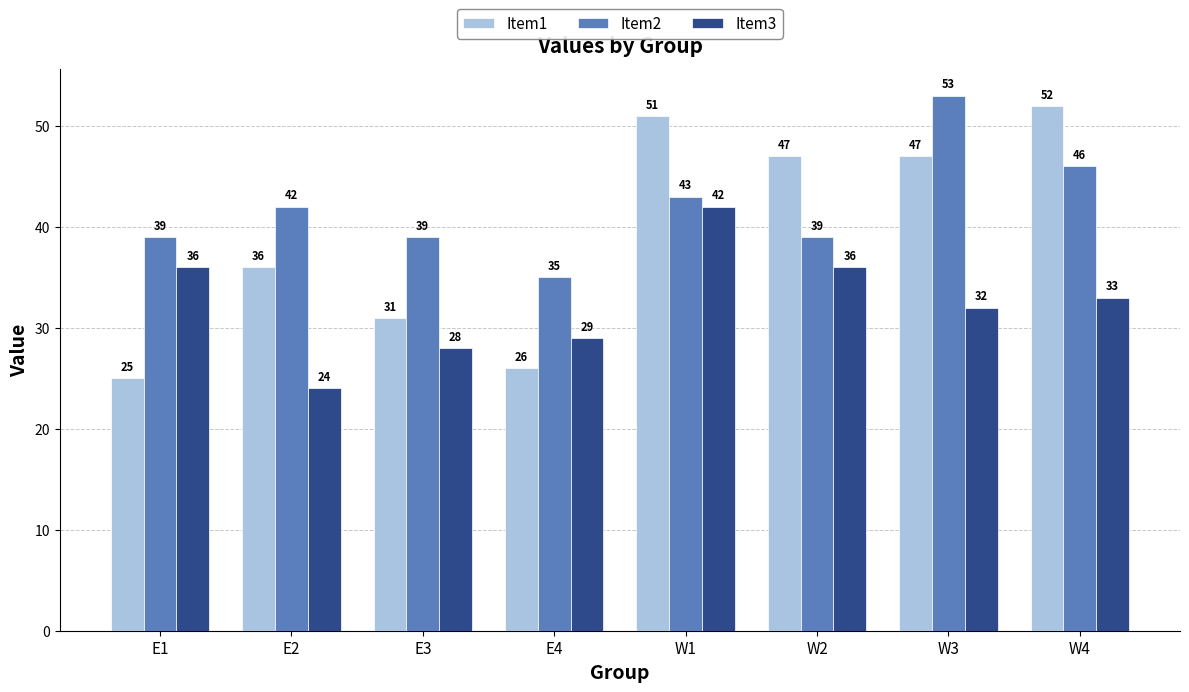

Which series has the largest total across all categories?

Item2